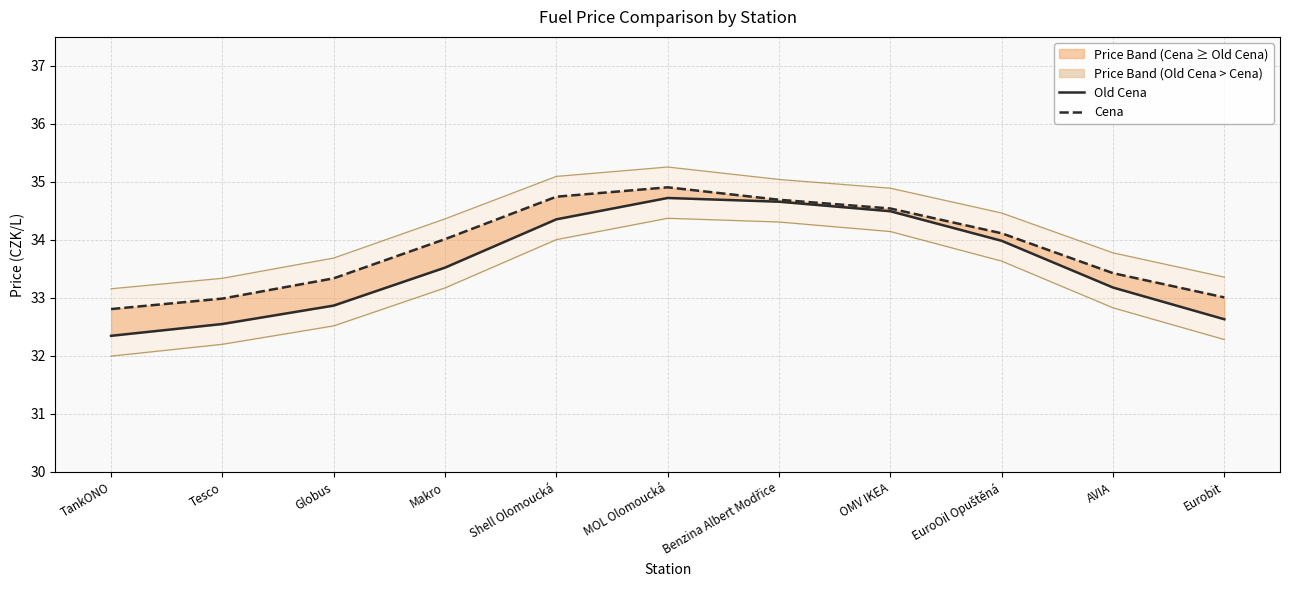

What is the label of the 11th point from the right?

TankONO